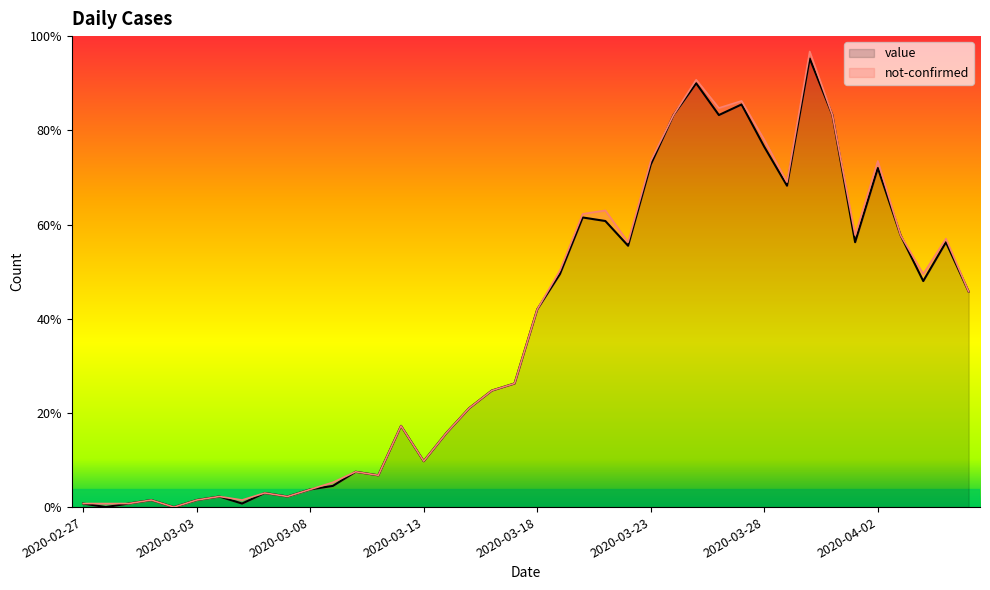

What are all the series names shown in the legend?

value, not-confirmed